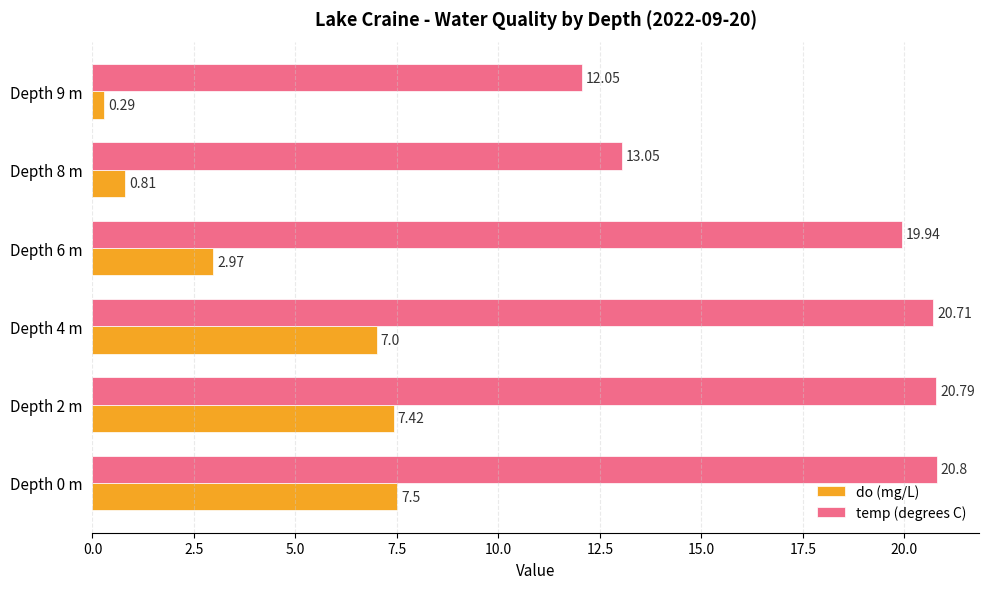

What is the difference between the highest and lowest values at Depth 9 m?

11.8